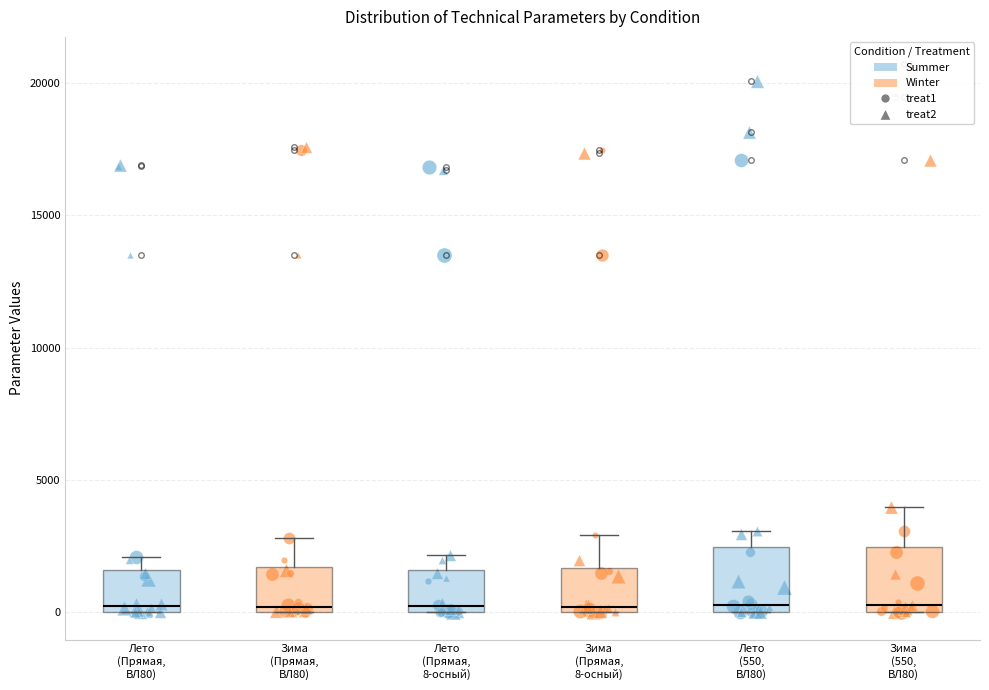

Reading left to right, read every box against the y-axis: the position of its median line, the range the box covers, and the ends of its whiskers. The values are not printed on the chart, so give them approximately, as read against the axis.

Лето (Прямая, ВЛ80): median 0 (just above the box's lower edge), box 0 to 1500, whiskers 0 to 2000
Зима (Прямая, ВЛ80): median 0 (just above the box's lower edge), box 0 to 1500, whiskers 0 to 3000
Лето (Прямая, 8-осный): median 0 (just above the box's lower edge), box 0 to 1500, whiskers 0 to 2000
Зима (Прямая, 8-осный): median 0 (just above the box's lower edge), box 0 to 1500, whiskers 0 to 3000
Лето (550, ВЛ80): median 500, box 0 to 2500, whiskers 0 to 3000
Зима (550, ВЛ80): median 500, box 0 to 2500, whiskers 0 to 4000